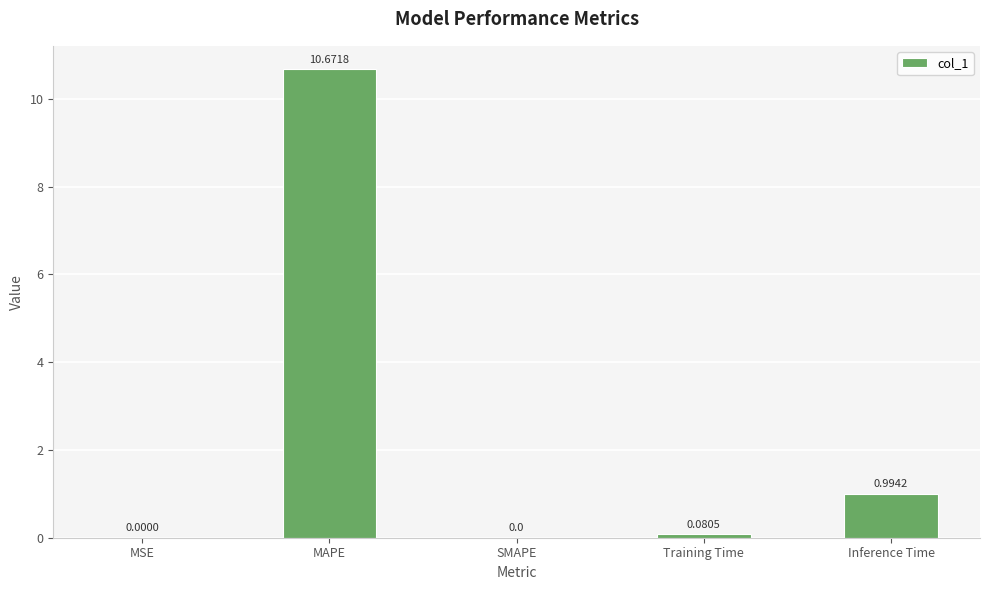

Where is the data nearest to the value 5?

Inference Time